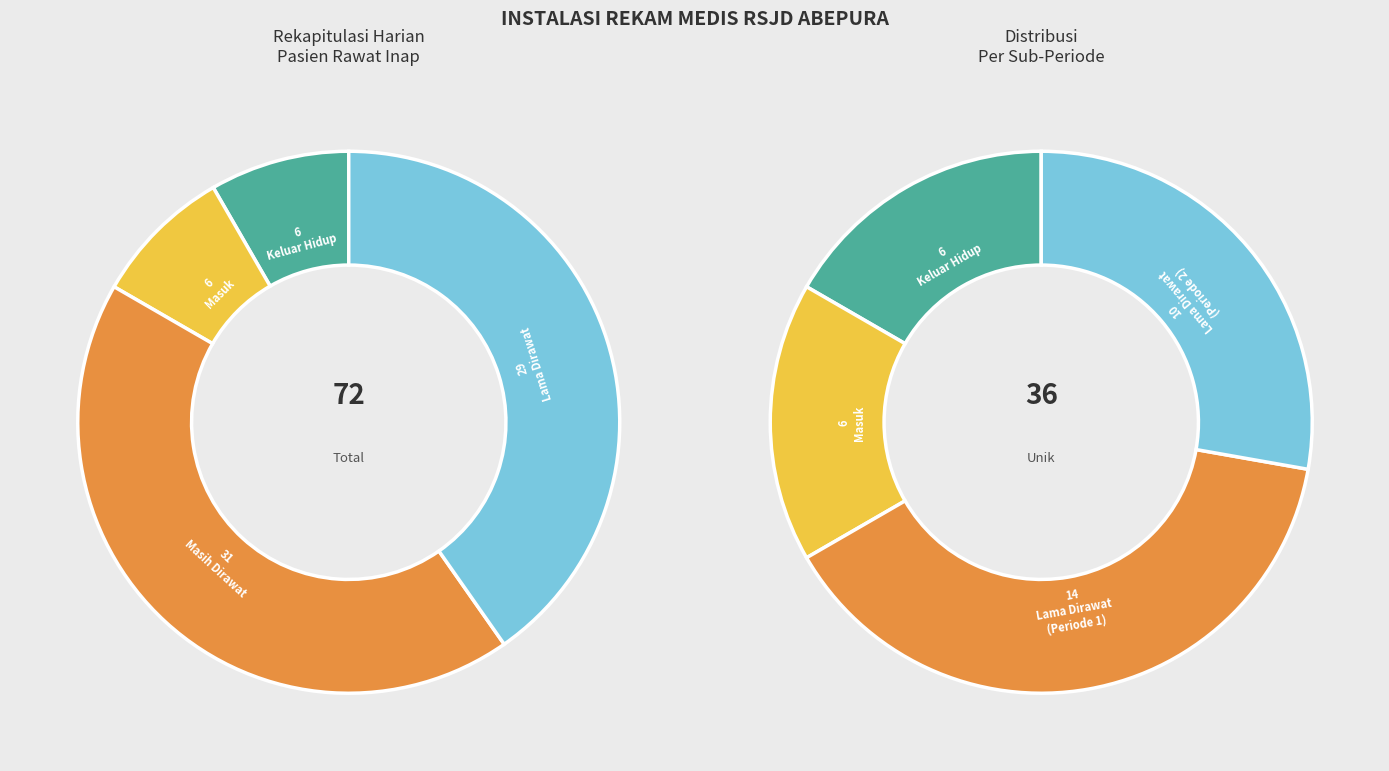

What portion of the pie excludes 5?

100.0%